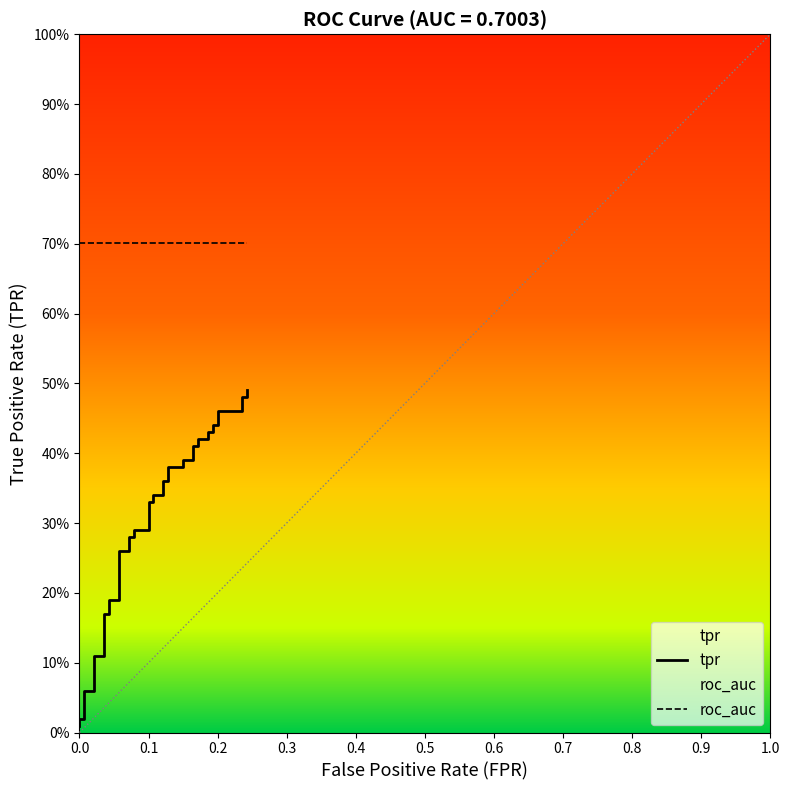

True or false: there are more than 2 points higher than both neighbors.

False